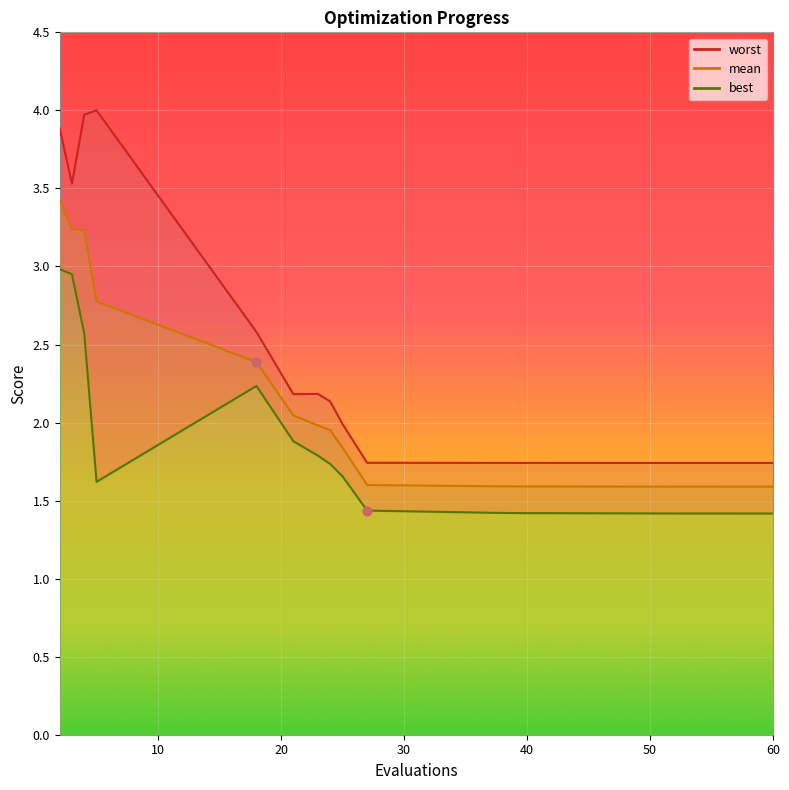

Which series has the largest total across all categories?

worst